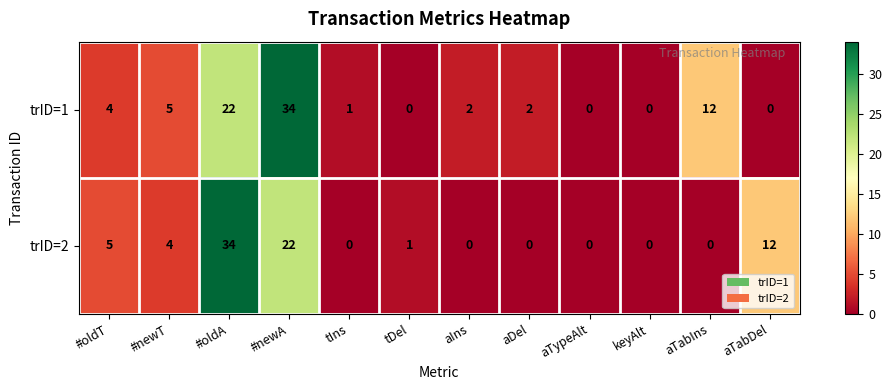

The trID=2 series shows 10 at #newA. True or false?

False